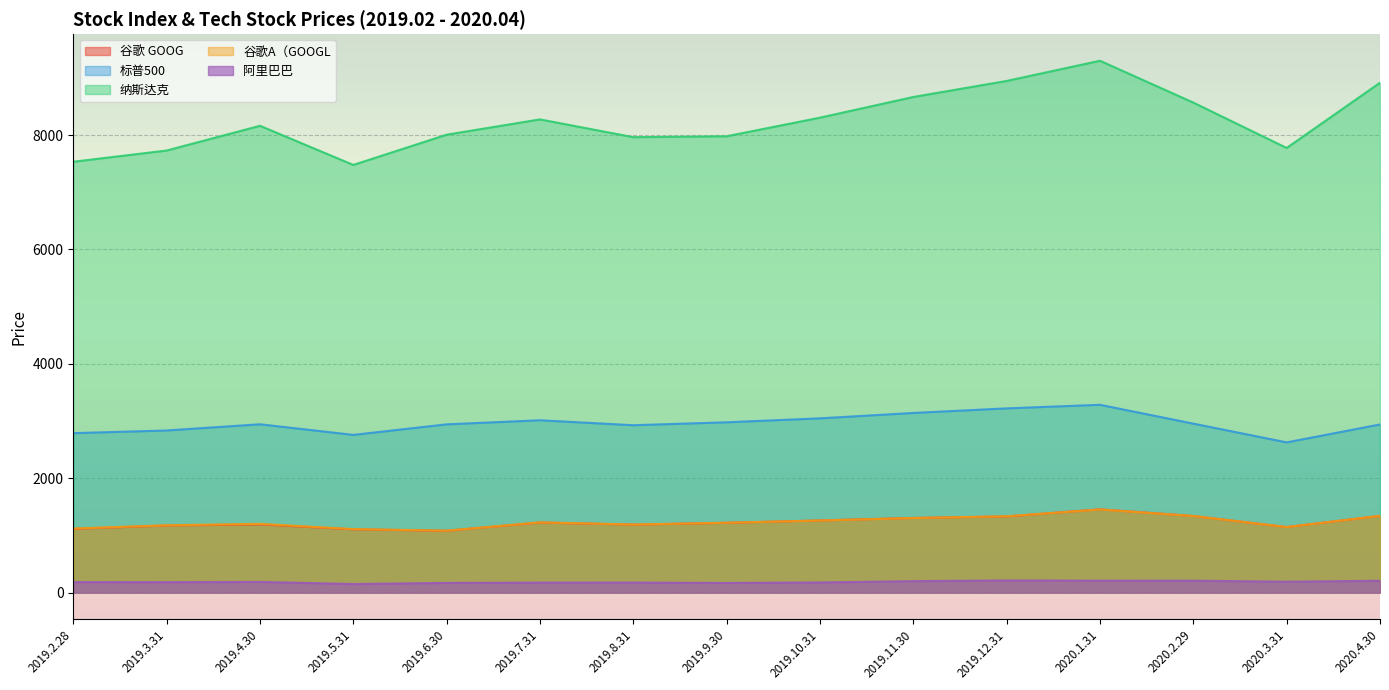

Reading right to left, list all the values displayed in this chart.

谷歌 GOOG: 2020.4.30=1341.5	2020.3.31=1146.0	2020.2.29=1339.3	2020.1.31=1455.8	2019.12.31=1331.5	2019.11.30=1305.0	2019.10.31=1261.3	2019.9.30=1220.2	2019.8.31=1188.1	2019.7.31=1225.1	2019.6.30=1080.9	2019.5.31=1106.3	2019.4.30=1191.7	2019.3.31=1173.3	2019.2.28=1113.5
标普500: 2020.4.30=2939.5	2020.3.31=2626.7	2020.2.29=2954.2	2020.1.31=3283.7	2019.12.31=3221.3	2019.11.30=3141.0	2019.10.31=3046.8	2019.9.30=2977.7	2019.8.31=2926.5	2019.7.31=3013.2	2019.6.30=2941.8	2019.5.31=2757.6	2019.4.30=2943.0	2019.3.31=2834.4	2019.2.28=2788.1
纳斯达克: 2020.4.30=8914.7	2020.3.31=7774.1	2020.2.29=8567.4	2020.1.31=9298.9	2019.12.31=8946.0	2019.11.30=8665.5	2019.10.31=8304.0	2019.9.30=7979.1	2019.8.31=7962.9	2019.7.31=8273.6	2019.6.30=8006.2	2019.5.31=7477.6	2019.4.30=8161.9	2019.3.31=7729.3	2019.2.28=7533.3
谷歌A（GOOGL: 2020.4.30=1342.2	2020.3.31=1146.4	2020.2.29=1339.2	2020.1.31=1454.2	2019.12.31=1334.4	2019.11.30=1304.1	2019.10.31=1260.7	2019.9.30=1221.5	2019.8.31=1190.5	2019.7.31=1228.0	2019.6.30=1082.8	2019.5.31=1110.2	2019.4.30=1202.0	2019.3.31=1176.9	2019.2.28=1119.6
阿里巴巴: 2020.4.30=206.7	2020.3.31=190.5	2020.2.29=208.0	2020.1.31=208.6	2019.12.31=212.7	2019.11.30=200.0	2019.10.31=177.5	2019.9.30=168.6	2019.8.31=175.0	2019.7.31=174.1	2019.6.30=169.4	2019.5.31=150.1	2019.4.30=186.9	2019.3.31=182.4	2019.2.28=183.7